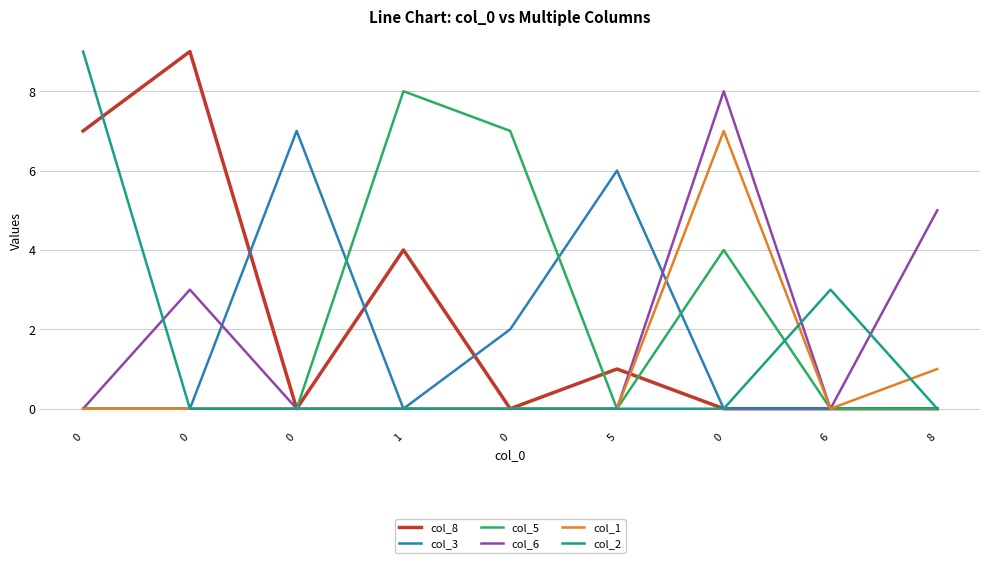

In col_1, how many points are higher than both neighbors (excluding endpoints)?

1